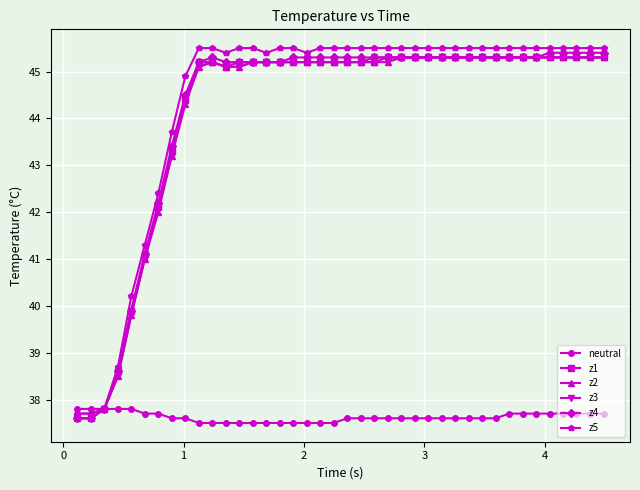

What is the value of the z2 point at the 20th from the left?

45.2